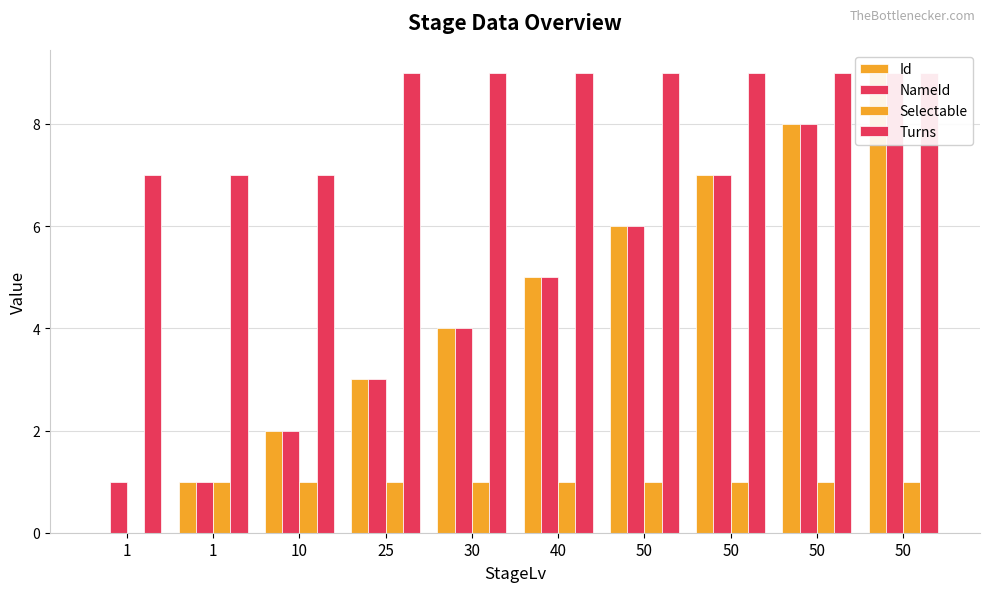

What is the value of the Selectable bar at the 10th from the left?

1